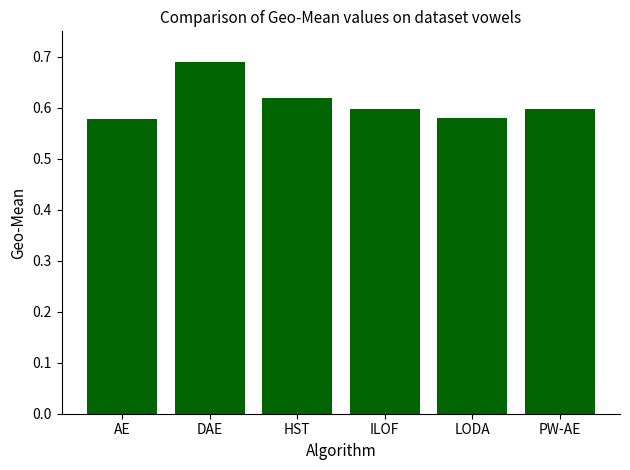

What is the sum of all values?

3.7